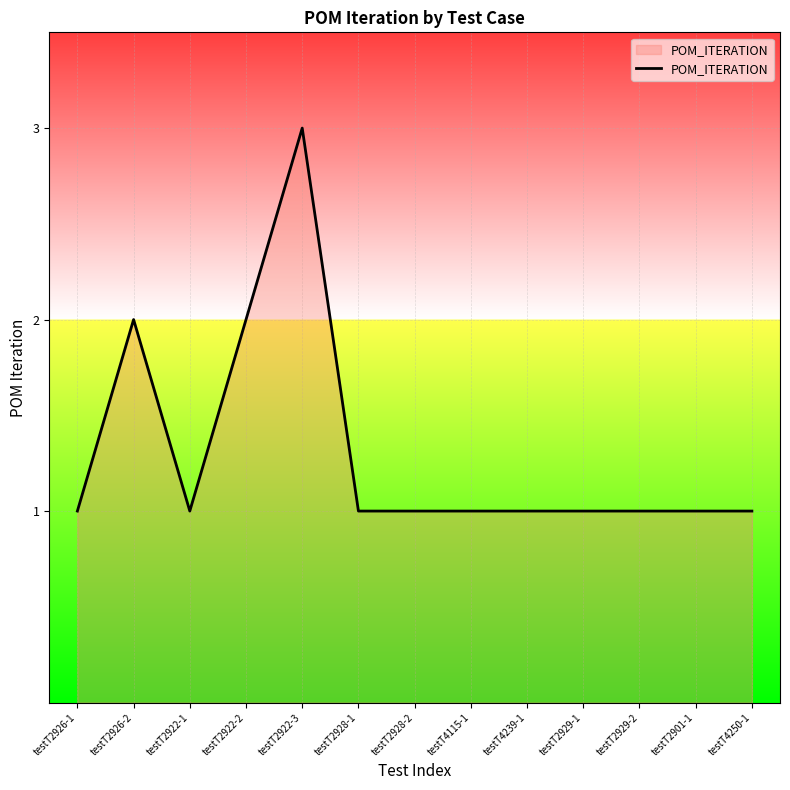

Does the chart display data point markers on the line(s)?

No